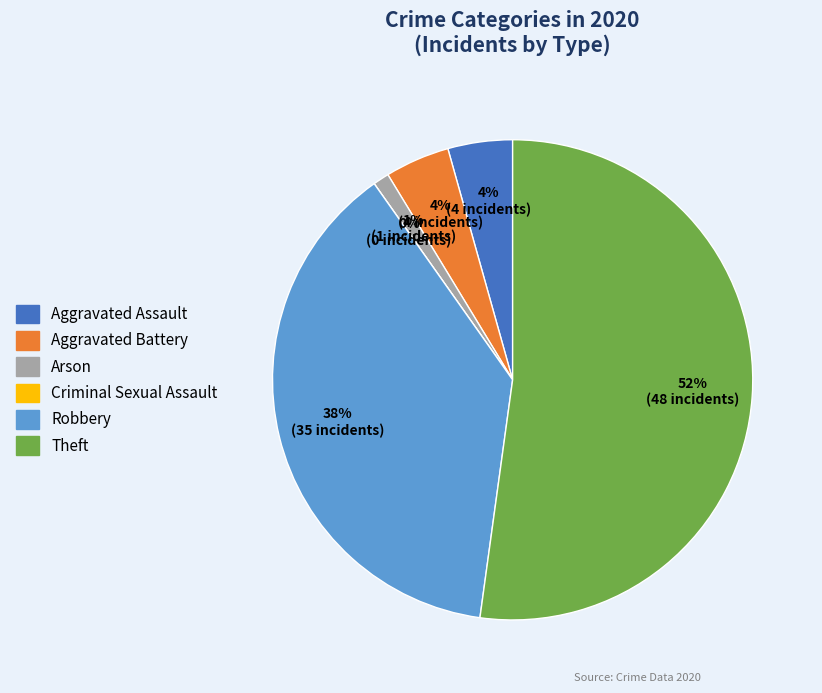

What is the smallest slice in the pie chart?

Criminal Sexual Assault